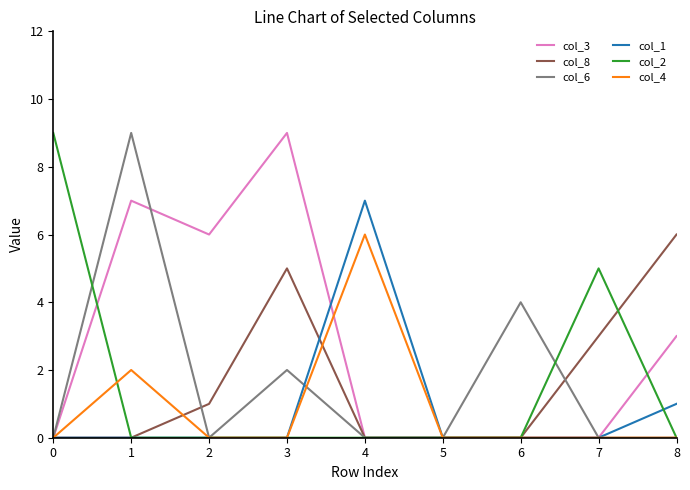

True or false: col_4 and col_6 cross at least once.

True